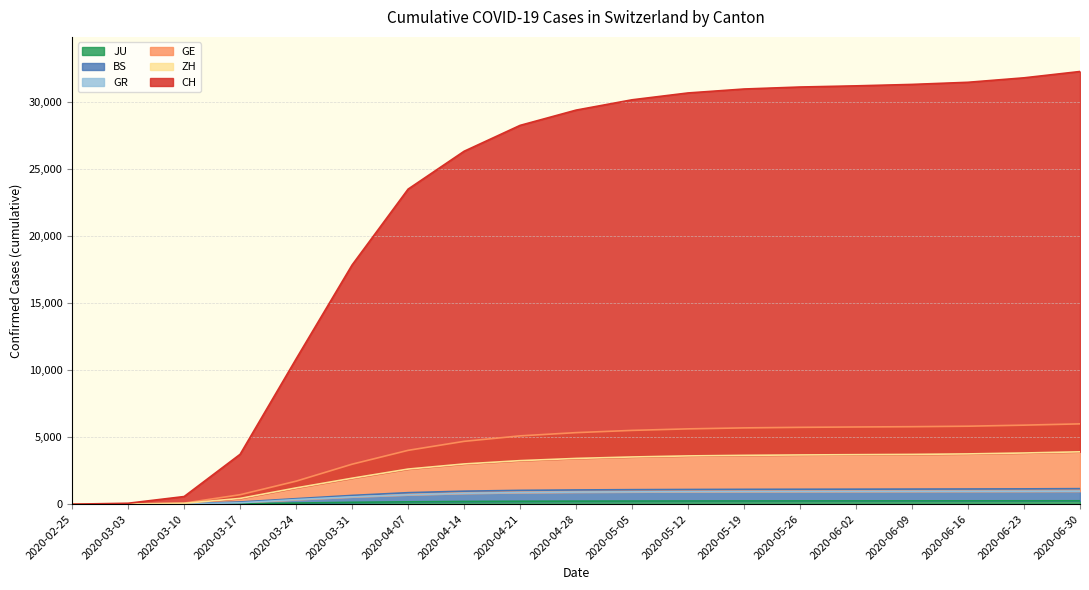

List the series in order of their peak value, highest first.

CH, GE, ZH, BS, GR, JU